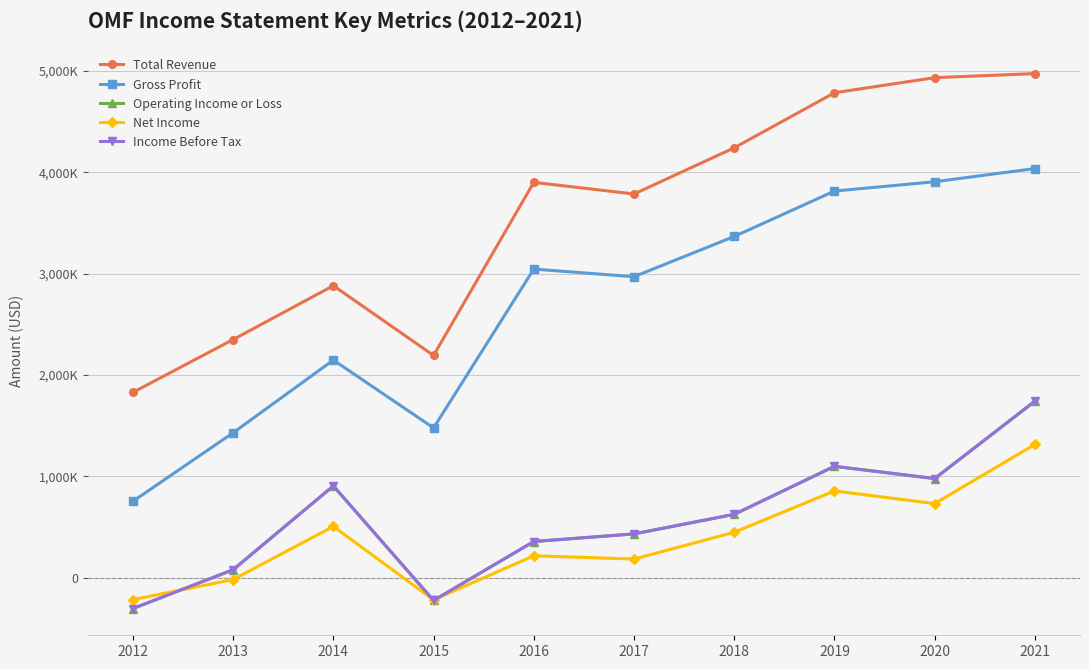

Is this an area chart (filled region under the line)?

No